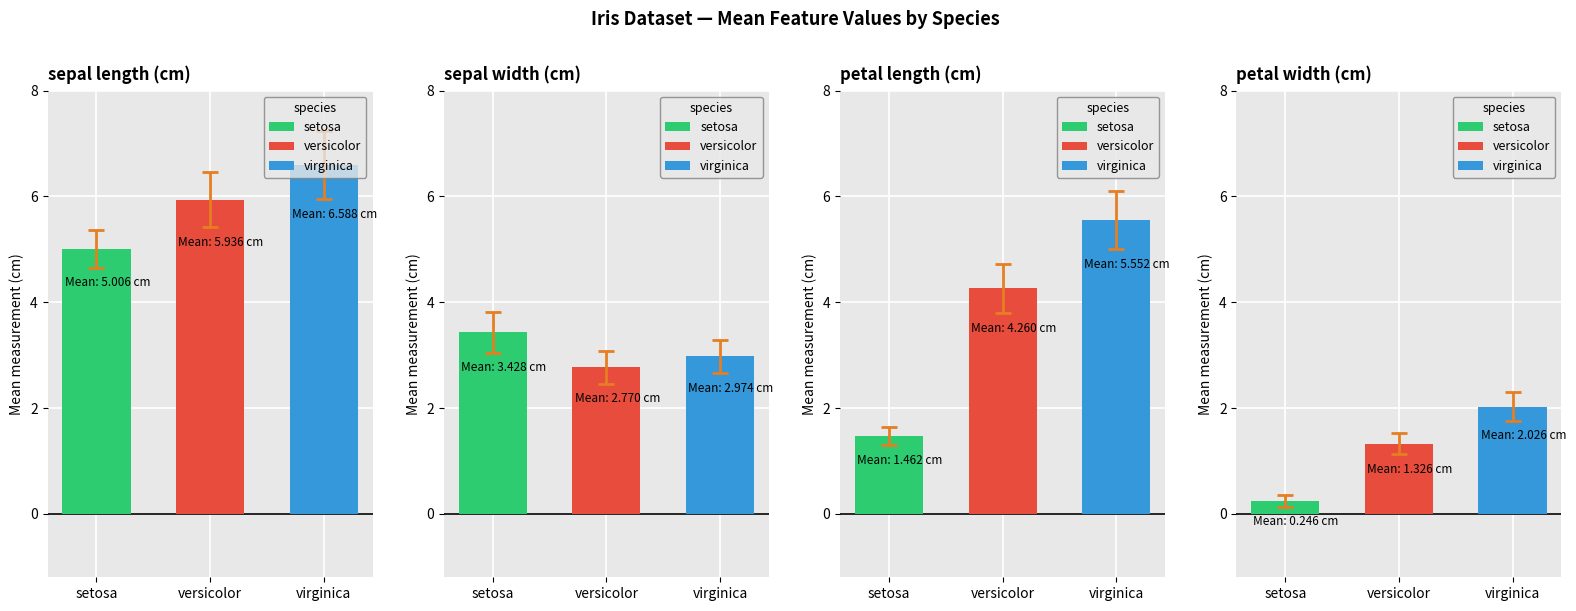

What is the value of the sepal length (cm) bar at the 1st from the left?

5.0